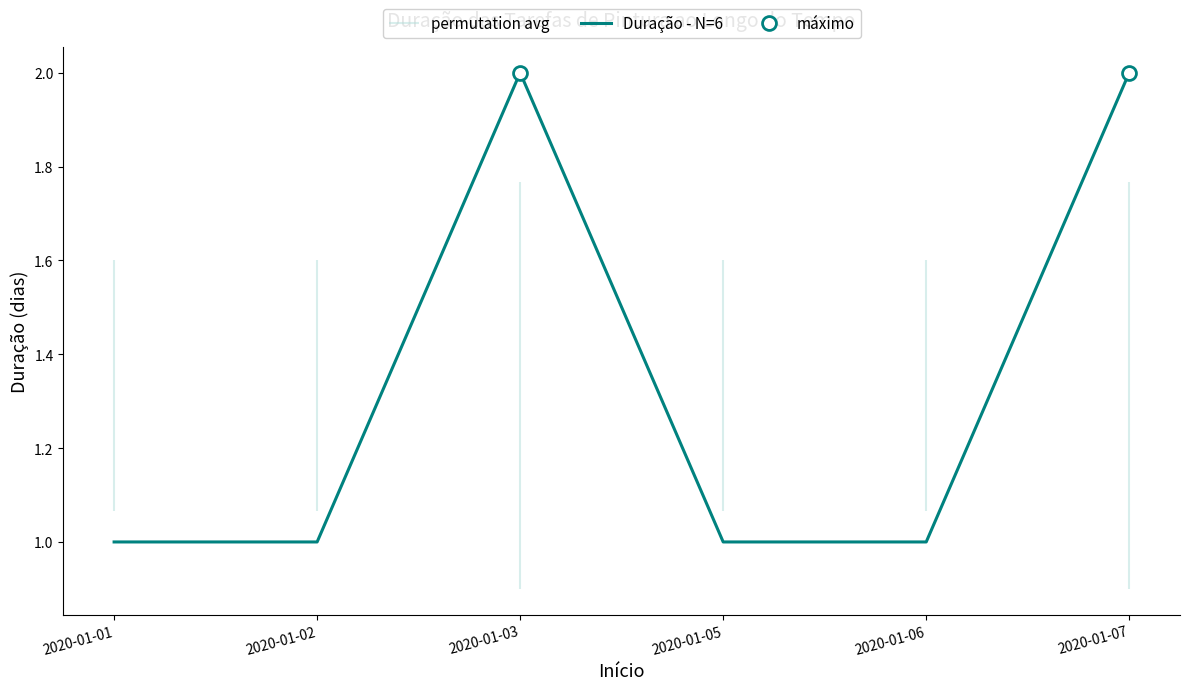

True or false: the data shows 1 at 2020-01-05.

True